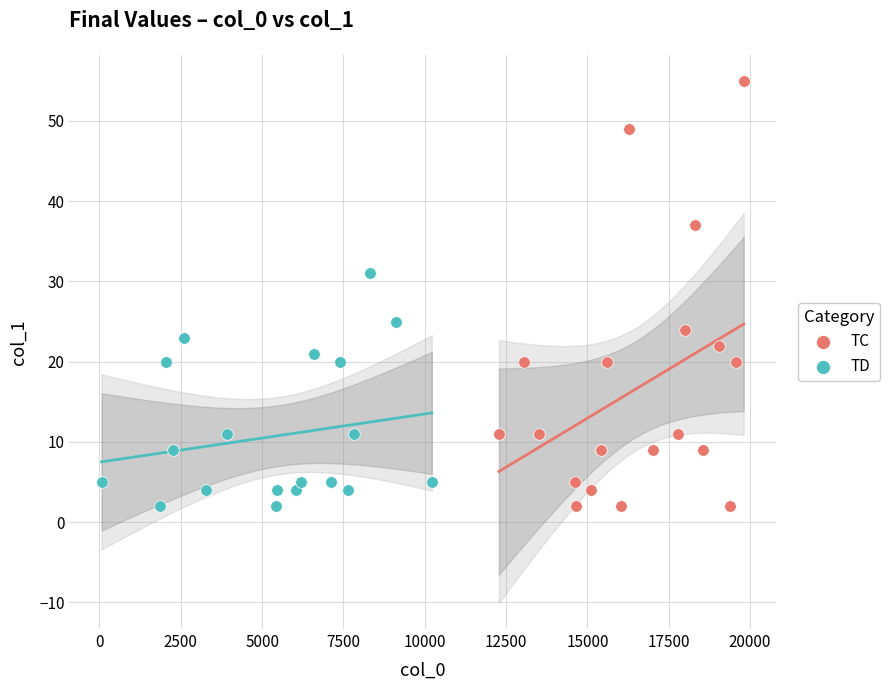

What are all the series names shown in the legend?

TC, TD